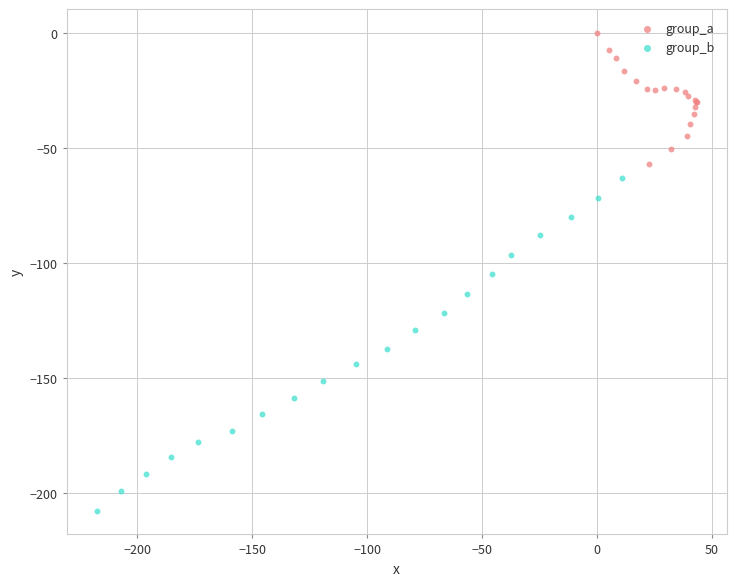

Which series has the largest Y range (max minus min)?

group_b